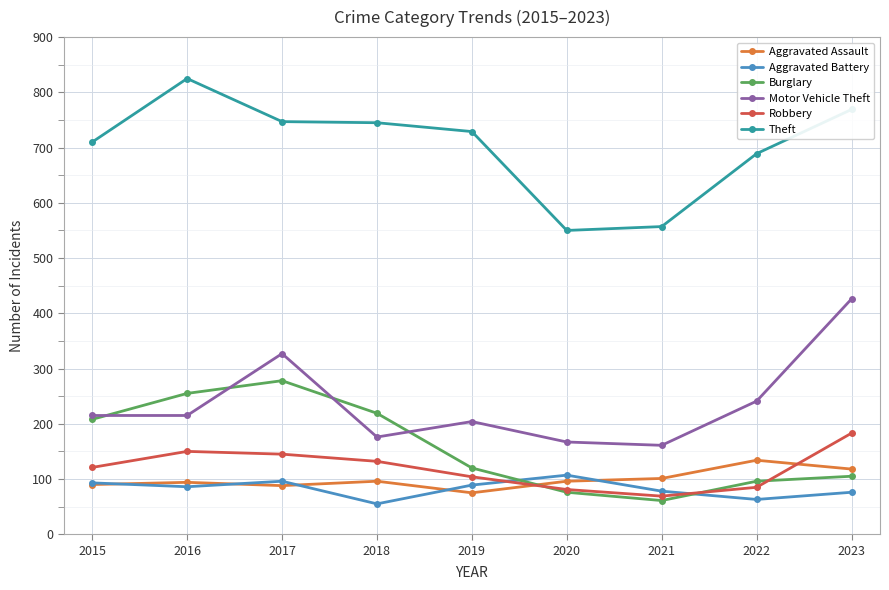

What is the maximum value for Burglary?

278